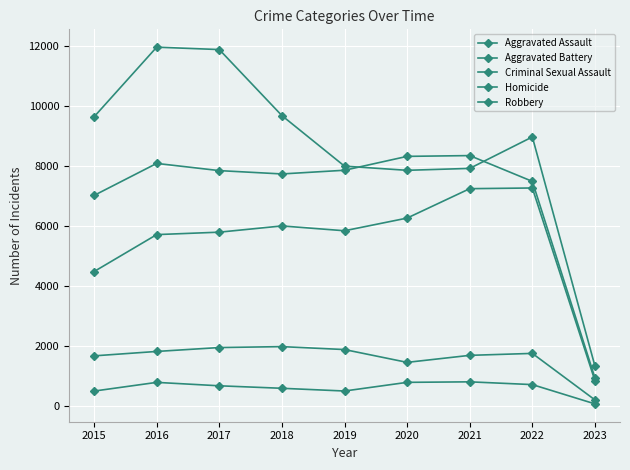

Reading left to right, transcribe all the data shown in this chart.

Aggravated Assault: 2015=4480	2016=5712	2017=5793	2018=6001	2019=5840	2020=6263	2021=7243	2022=7266	2023=839
Aggravated Battery: 2015=7018	2016=8085	2017=7845	2018=7734	2019=7857	2020=8320	2021=8346	2022=7486	2023=933
Criminal Sexual Assault: 2015=1670	2016=1817	2017=1947	2018=1978	2019=1880	2020=1453	2021=1687	2022=1752	2023=201
Homicide: 2015=496	2016=786	2017=672	2018=589	2019=498	2020=787	2021=804	2022=712	2023=69
Robbery: 2015=9638	2016=11960	2017=11880	2018=9679	2019=7994	2020=7855	2021=7919	2022=8968	2023=1329